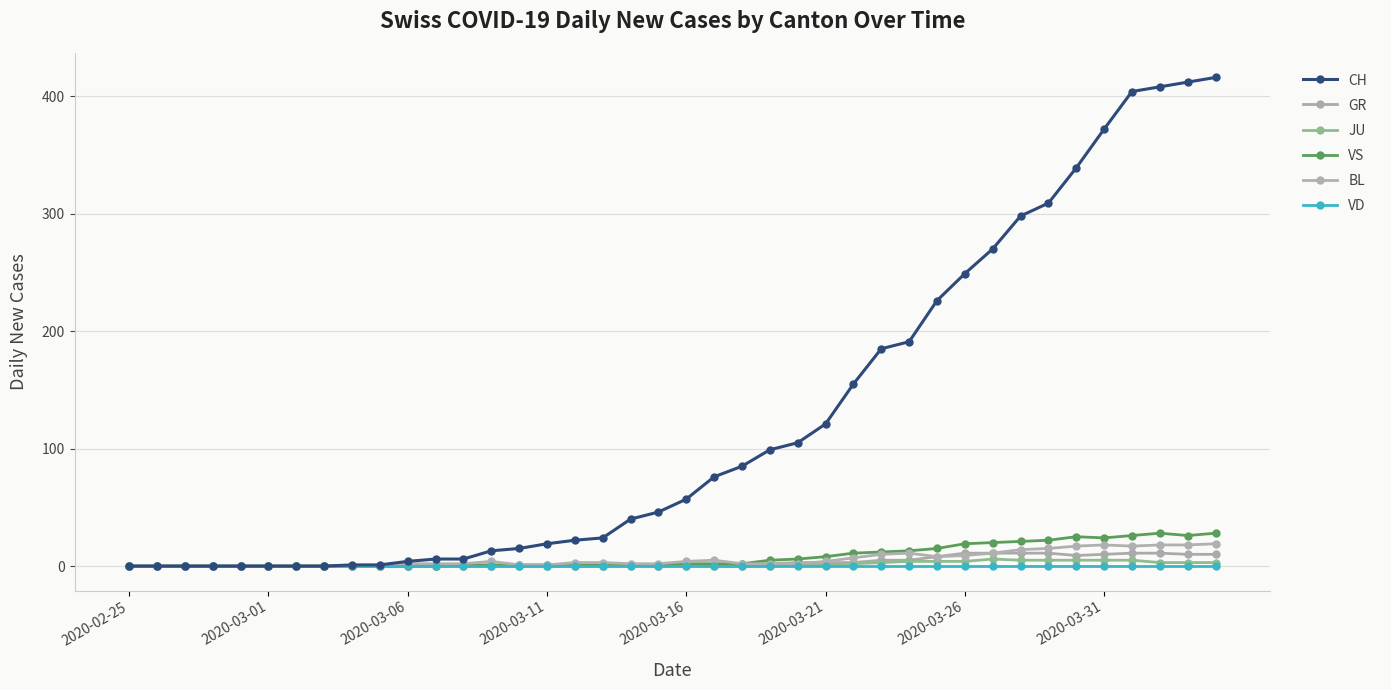

At which category does GR reach its first local valley?

19